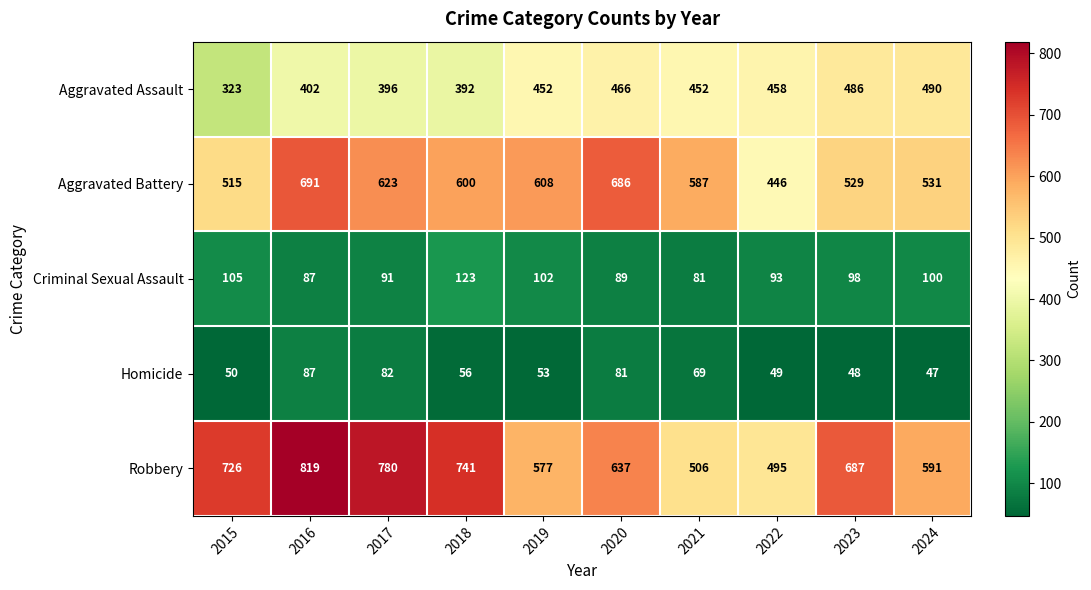

Rank the series by their maximum value, from highest to lowest.

Robbery, Aggravated Battery, Aggravated Assault, Criminal Sexual Assault, Homicide